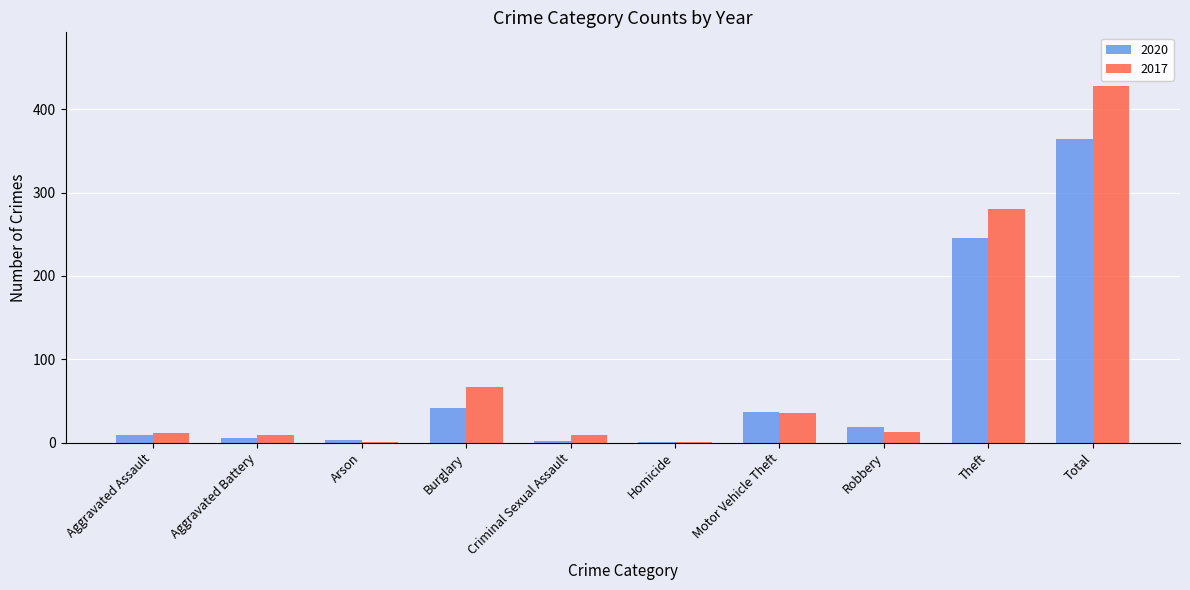

The 2020 series shows 364 at Total. True or false?

True